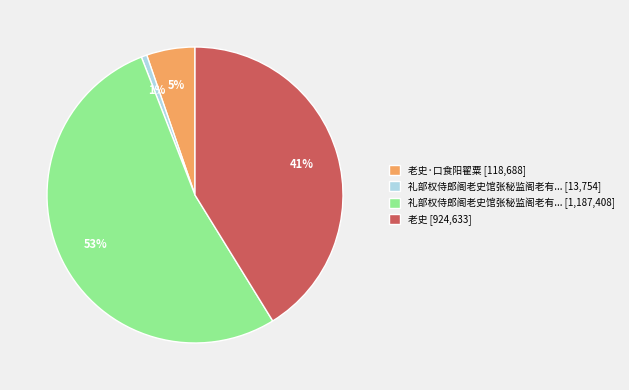

Count the number of slices in the pie.

4